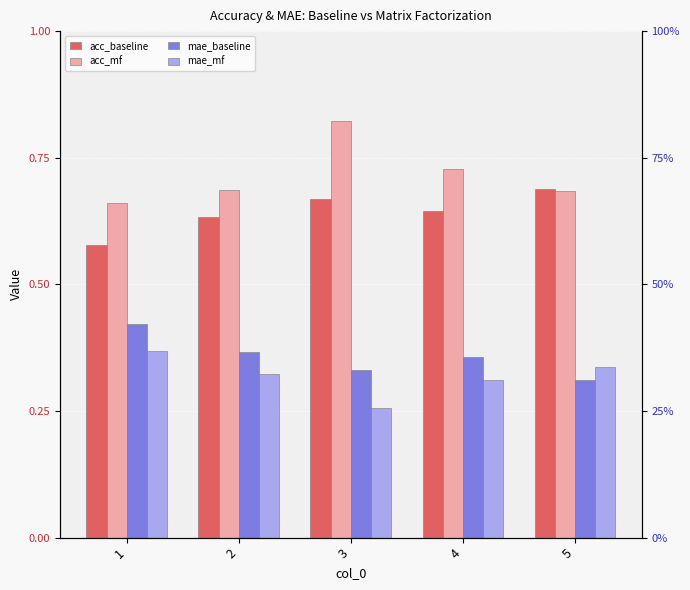

Which series has the largest range (max minus min)?

acc_mf